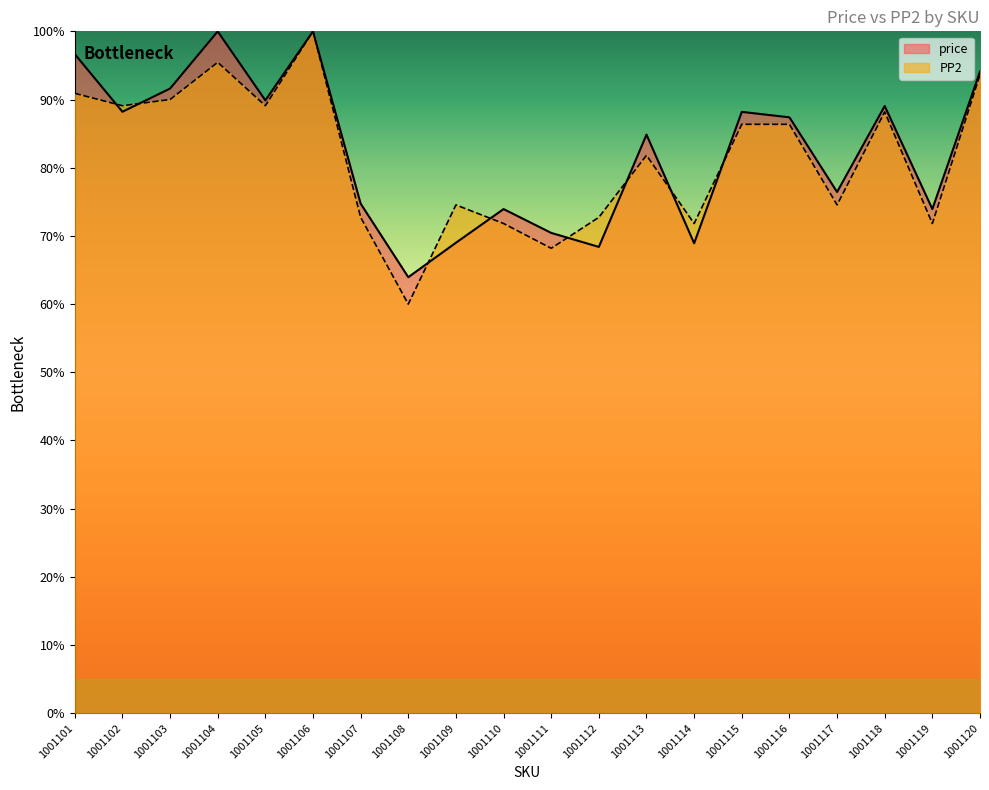

Does the chart display data point markers on the line(s)?

No